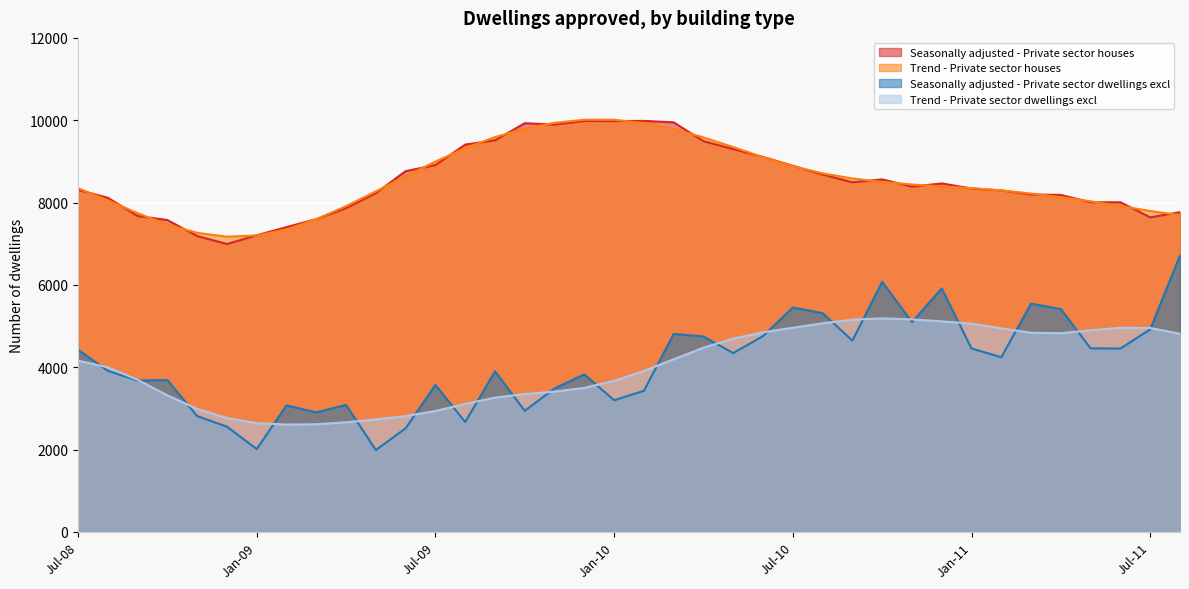

Which category has the lowest value in the Trend - Private sector houses series?

Dec-08